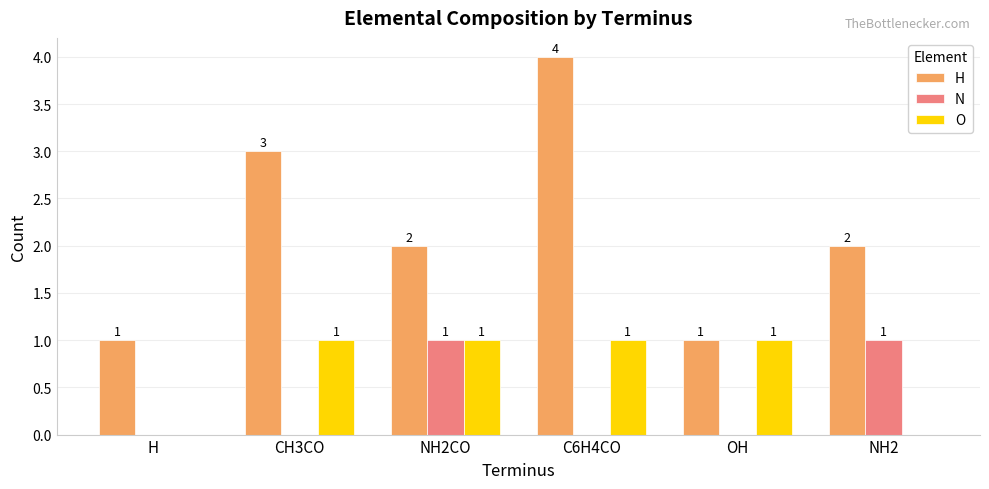

What is the highest value of the H series?

4